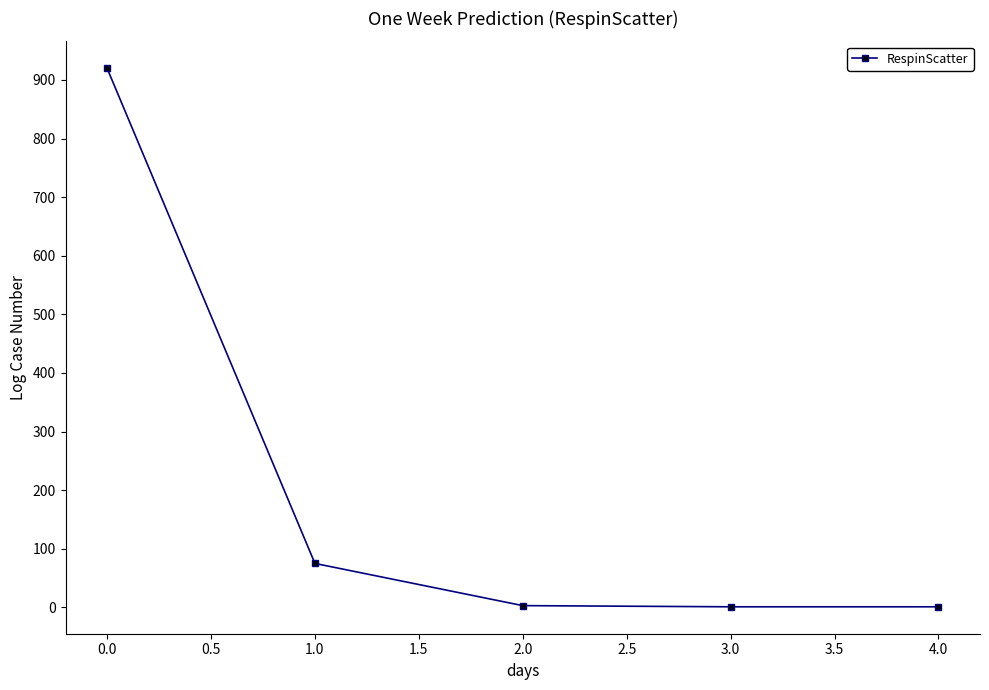

Approximately how many times larger is the value at 0.0 compared to 1.0?

12.3